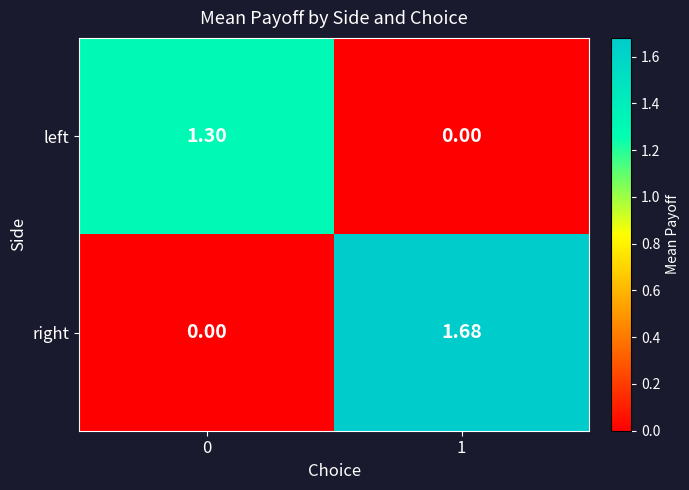

Rank the series by their average value, from highest to lowest.

right, left